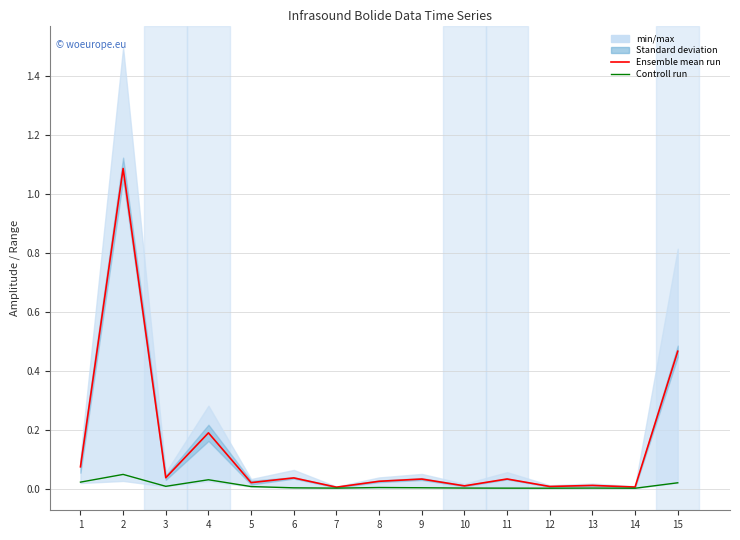

The Ensemble mean run series shows 0.0 at 11. True or false?

True